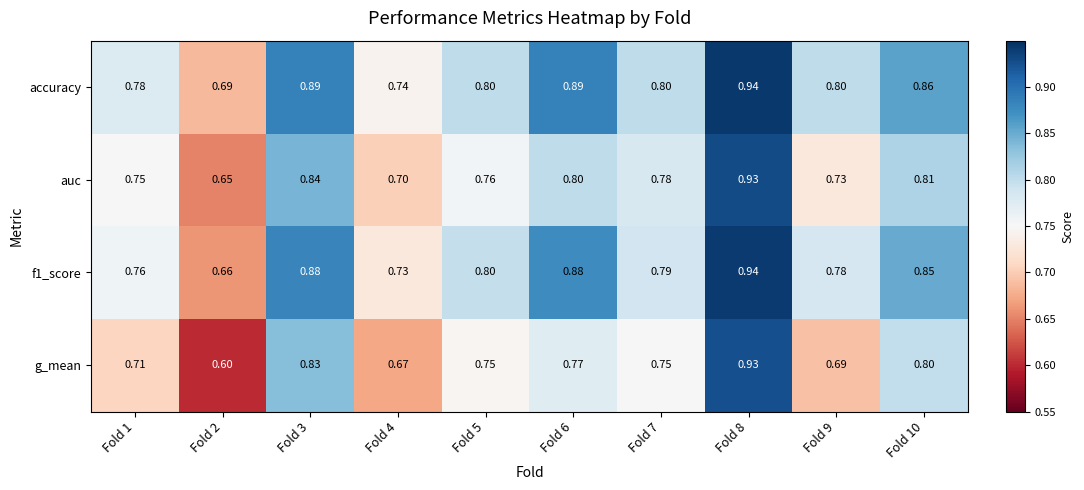

Between Fold 3 and Fold 4, which series saw the biggest shift?

g_mean